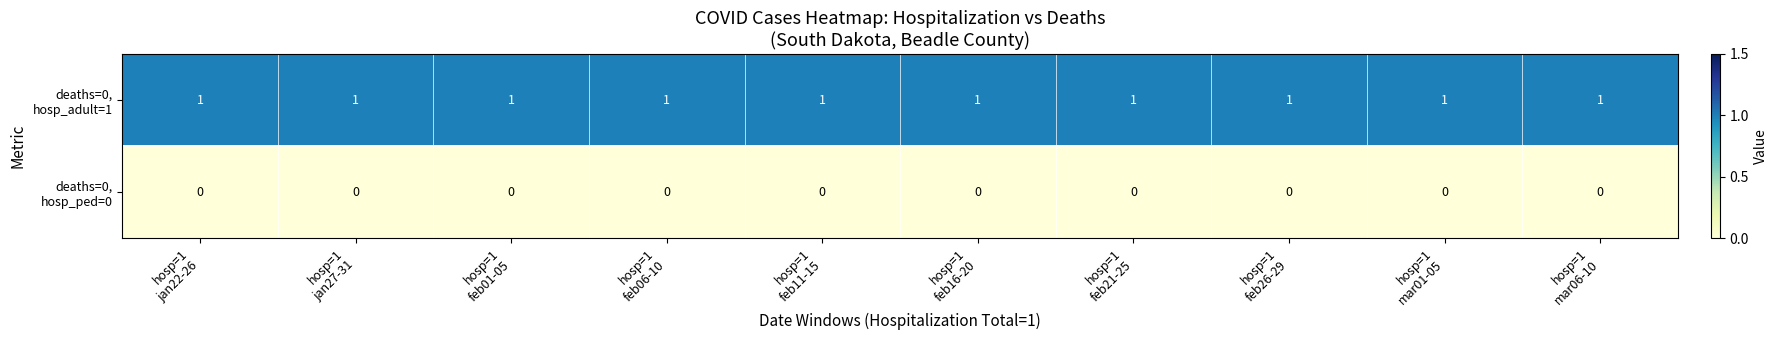

At how many categories does at least one series exceed 0?

10